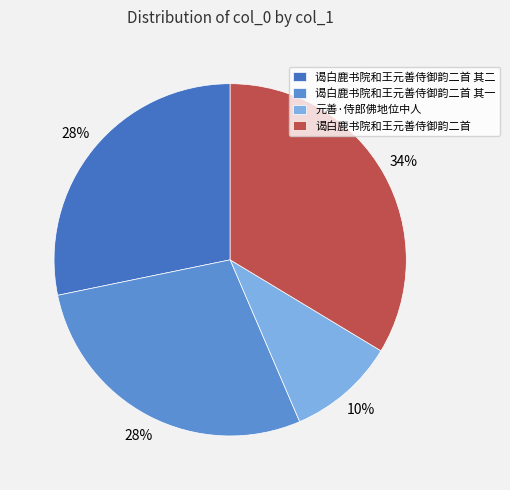

Between 元善·侍郎佛地位中人 and 谒白鹿书院和王元善侍御韵二首, which is larger?

谒白鹿书院和王元善侍御韵二首